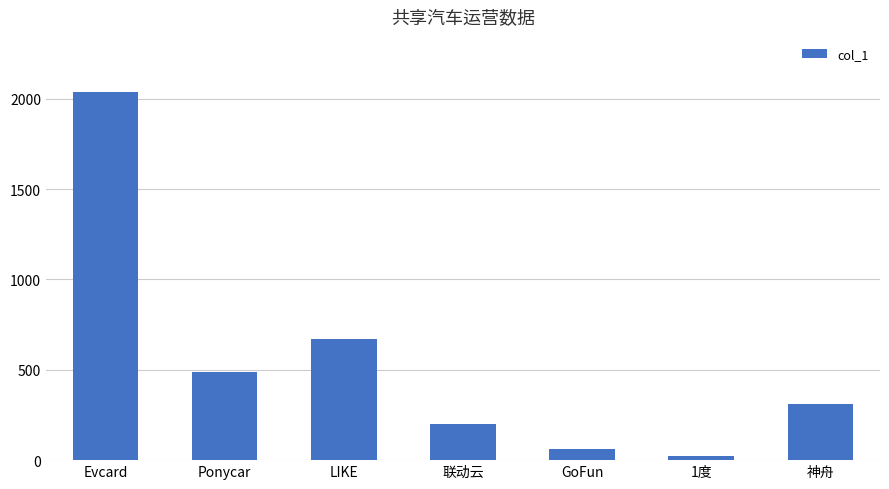

What is the sum of the values at 神舟 and 联动云?

509.0